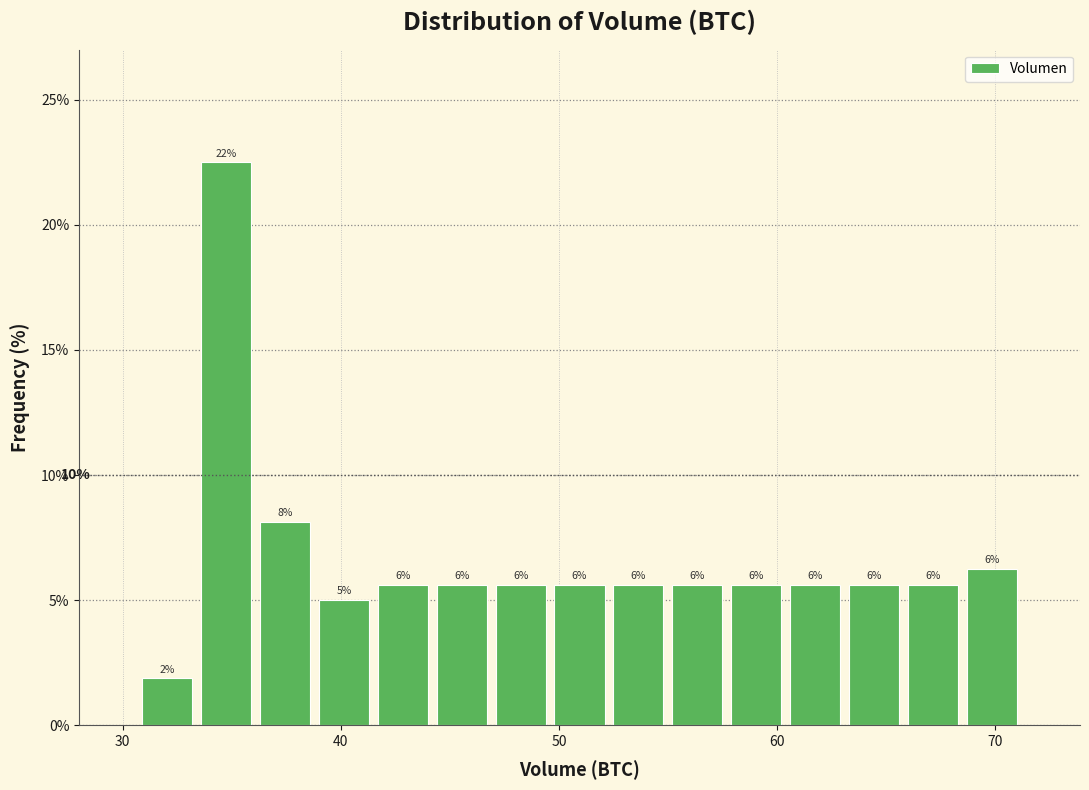

Around what value on the x-axis is the tallest bar? Give the approximate position of its centre, as read against the axis.

35